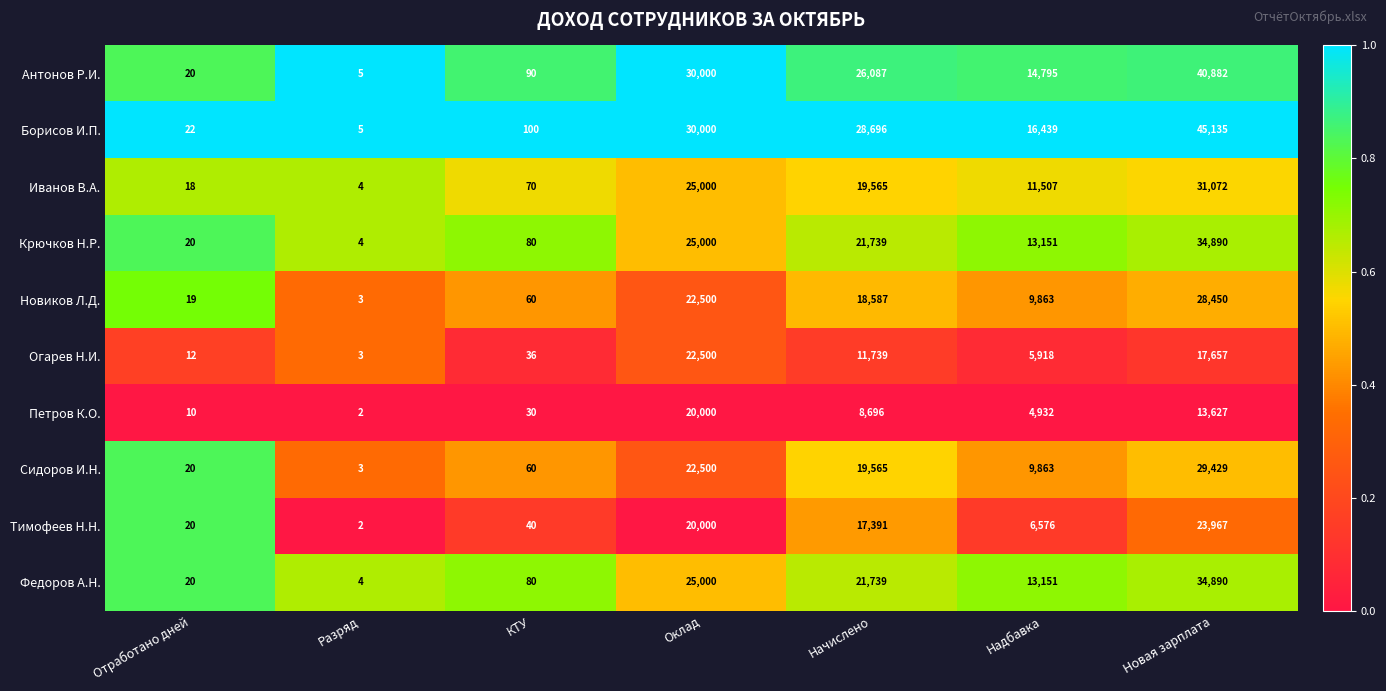

What is the average value of the Иванов В.А. series?

12462